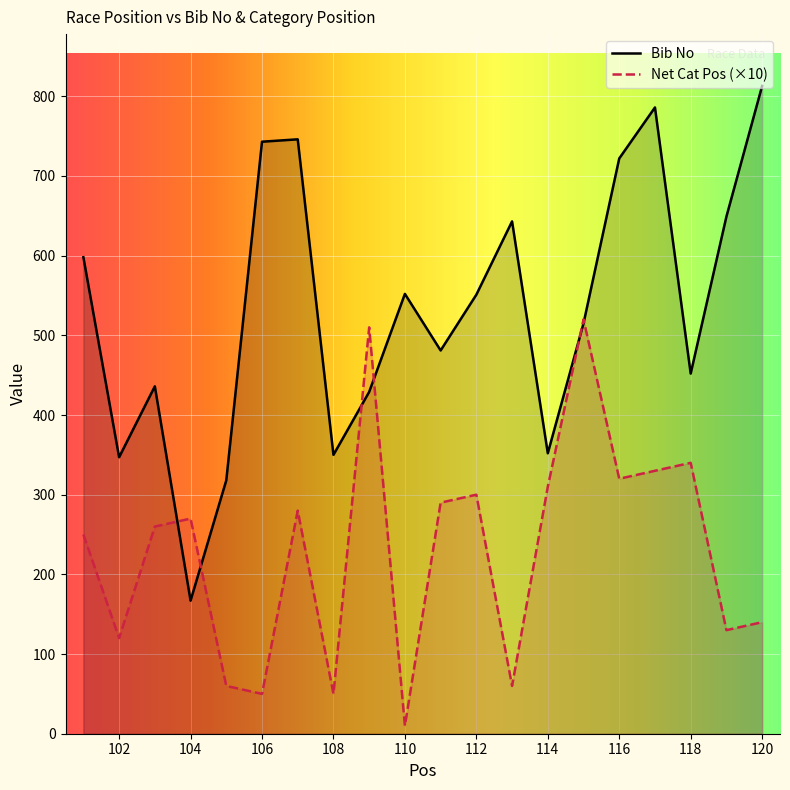

Reading left to right, extract all data points from this chart.

Bib No: 101=598	102=347	103=436	104=167	105=318	106=743	107=746	108=350	109=429	110=552	111=481	112=551	113=643	114=352	115=515	116=722	117=786	118=452	119=649	120=813
Net Cat Pos: 101=250	102=120	103=260	104=270	105=60	106=50	107=280	108=50	109=510	110=10	111=290	112=300	113=60	114=310	115=520	116=320	117=330	118=340	119=130	120=140